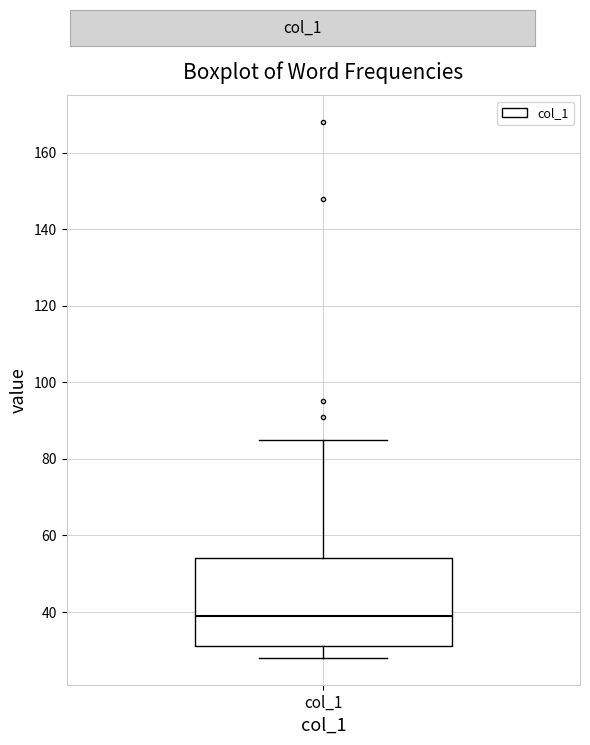

Read this box plot against the y-axis: the position of the median line, the range covered by the box, and the ends of both whiskers. The values are not printed on the chart, so give them approximately, as read against the axis.

median 40, box 32 to 54, whiskers 28 to 86